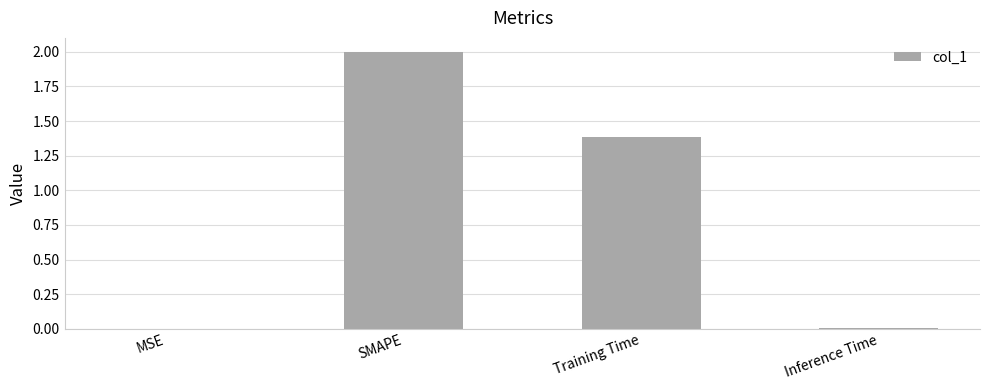

What is the maximum value shown in the chart?

2.0